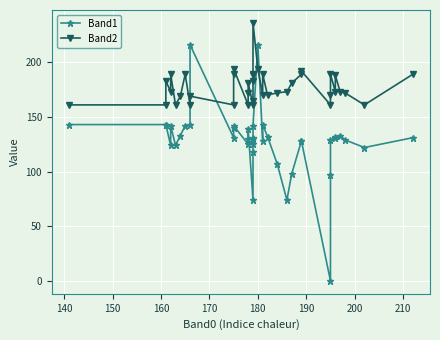

Reading right to left, what are all the values shown in this chart?

Band1: 131	122	129	133	132	131	129	97	0	128	128	98	74	107	132	143	128	216	142	131	130	125	118	74	139	130	125	142	140	131	216	143	142	133	124	142	124	143	143	143
Band2: 189	161	172	173	188	173	189	170	161	192	189	181	173	172	170	189	170	194	236	189	188	183	165	161	181	172	161	194	189	161	169	161	189	169	161	189	173	183	161	161